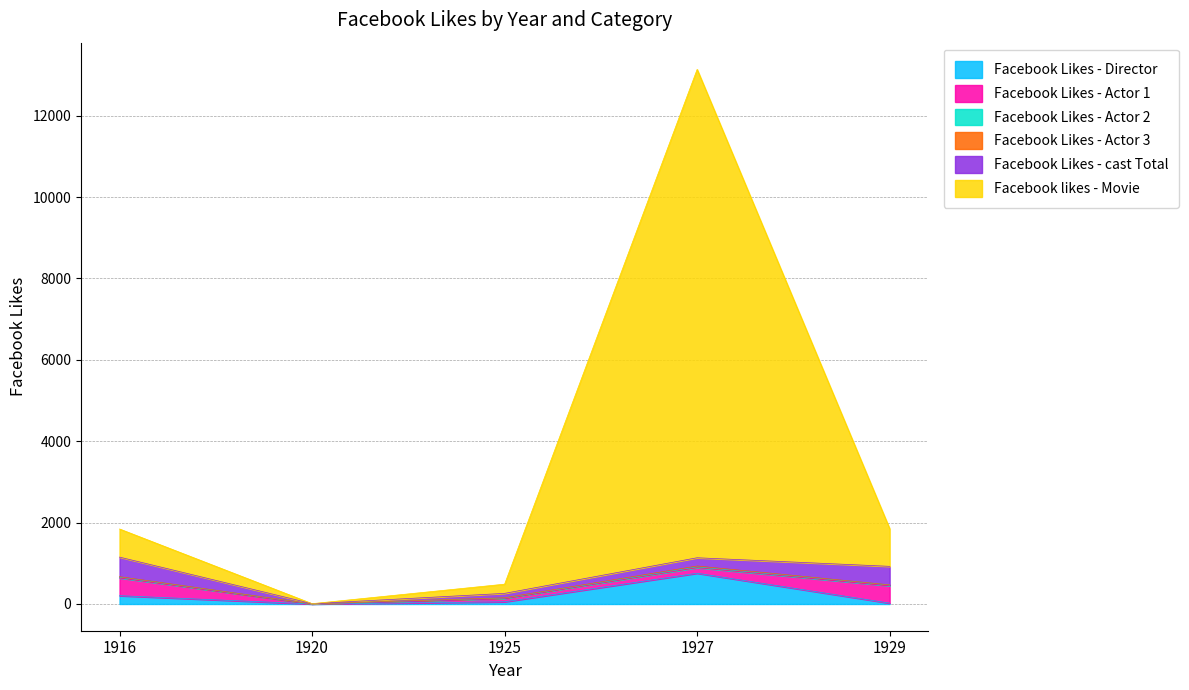

Rank the series at 1929 from highest to lowest value.

Facebook likes - Movie, Facebook Likes - cast Total, Facebook Likes - Actor 1, Facebook Likes - Director, Facebook Likes - Actor 2, Facebook Likes - Actor 3